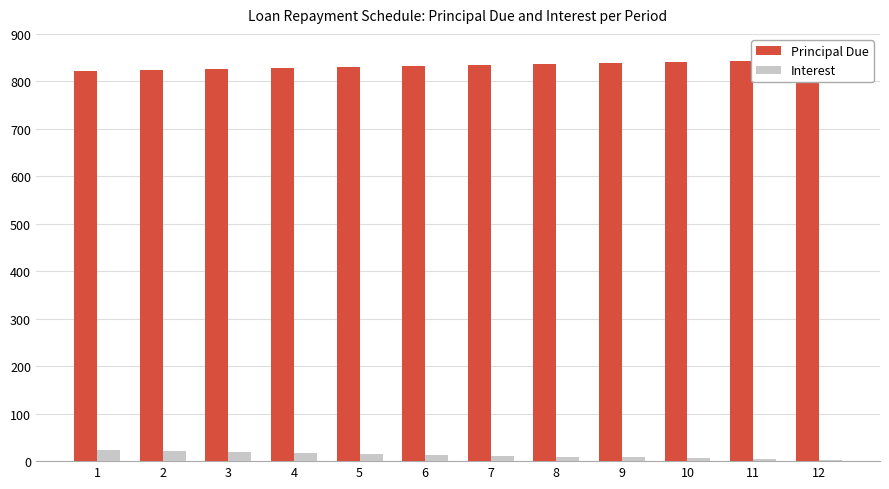

What is the approximate value of Principal Due at 9?

838.1